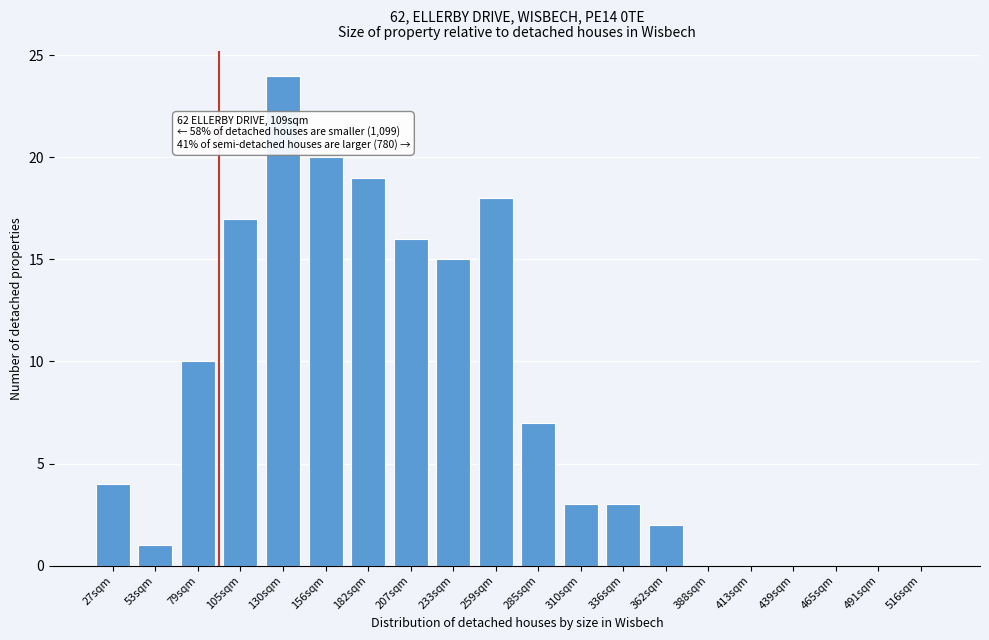

Reading right to left, transcribe all the data shown in this chart.

516sqm=0	491sqm=0	465sqm=0	439sqm=0	413sqm=0	388sqm=0	362sqm=2	336sqm=3	310sqm=3	285sqm=7	259sqm=18	233sqm=15	207sqm=16	182sqm=19	156sqm=20	130sqm=24	105sqm=17	79sqm=10	53sqm=1	27sqm=4